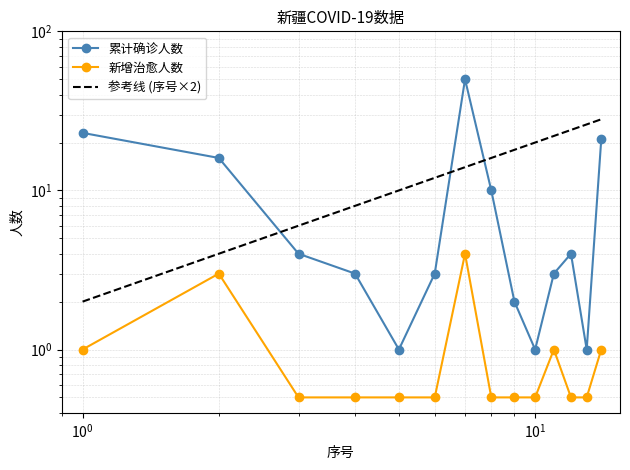

What is the sum of all 新增治愈人数 values?

14.5